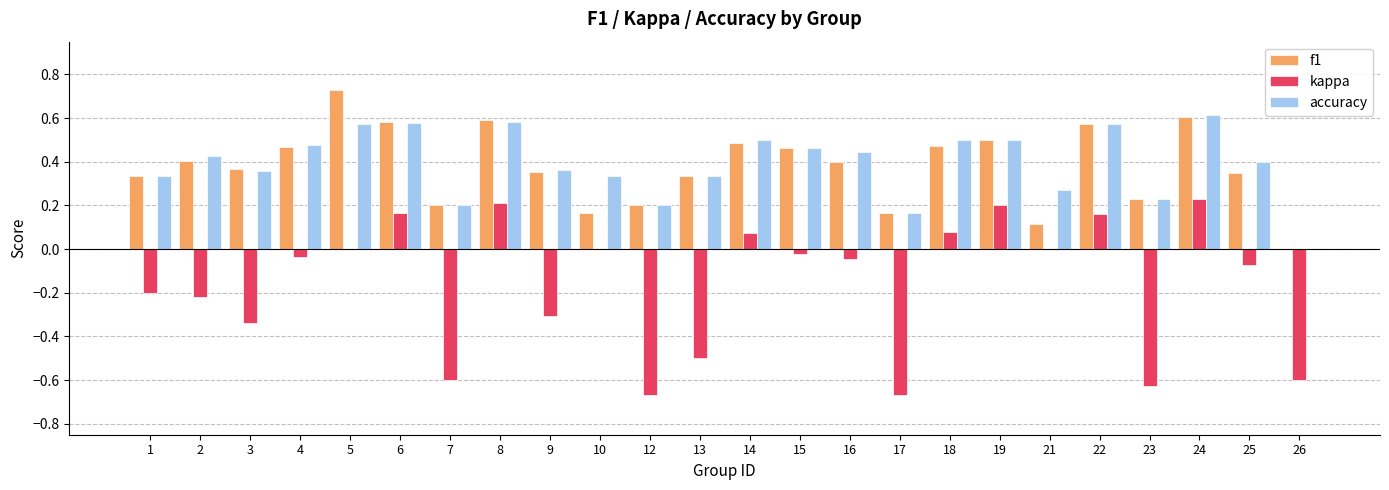

How many values in f1 are above zero?

23